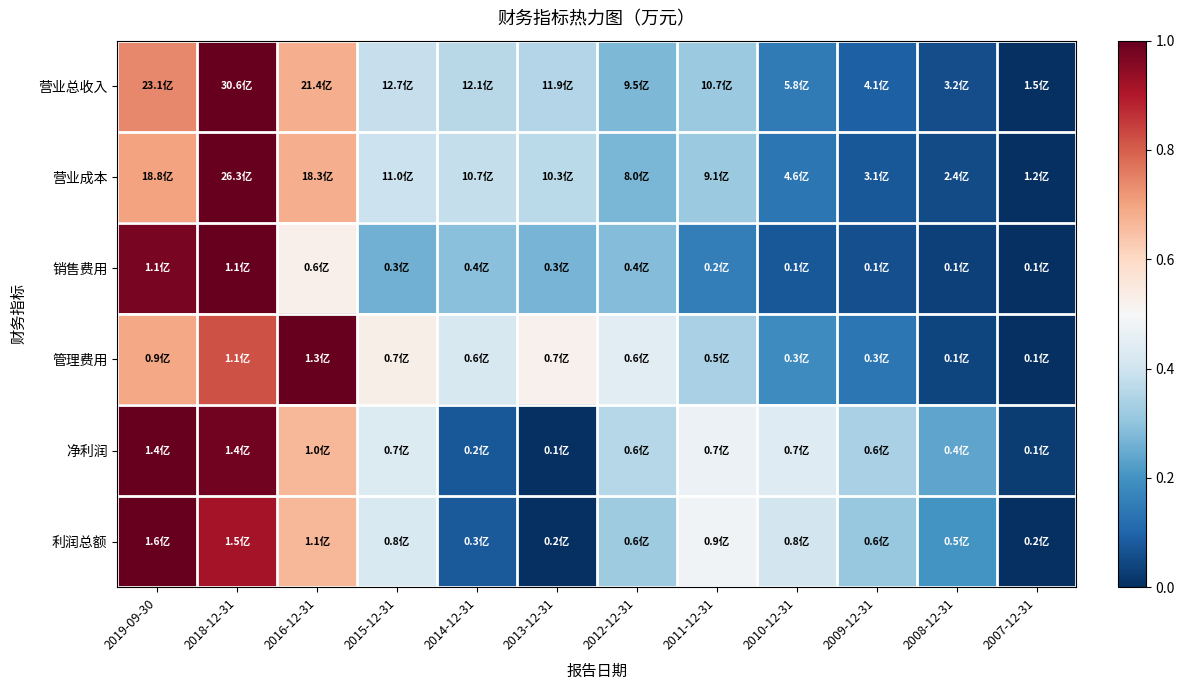

Reading right to left, what are all the values shown in this chart?

营业总收入: 2007-12-31=0.0	2008-12-31=0.1	2009-12-31=0.1	2010-12-31=0.1	2011-12-31=0.3	2012-12-31=0.3	2013-12-31=0.4	2014-12-31=0.4	2015-12-31=0.4	2016-12-31=0.7	2018-12-31=1.0	2019-09-30=0.7
营业成本: 2007-12-31=0.0	2008-12-31=0.1	2009-12-31=0.1	2010-12-31=0.1	2011-12-31=0.3	2012-12-31=0.3	2013-12-31=0.4	2014-12-31=0.4	2015-12-31=0.4	2016-12-31=0.7	2018-12-31=1.0	2019-09-30=0.7
销售费用: 2007-12-31=0.0	2008-12-31=0.0	2009-12-31=0.1	2010-12-31=0.1	2011-12-31=0.2	2012-12-31=0.3	2013-12-31=0.3	2014-12-31=0.3	2015-12-31=0.3	2016-12-31=0.5	2018-12-31=1.0	2019-09-30=1.0
管理费用: 2007-12-31=0.0	2008-12-31=0.0	2009-12-31=0.1	2010-12-31=0.2	2011-12-31=0.3	2012-12-31=0.4	2013-12-31=0.5	2014-12-31=0.4	2015-12-31=0.5	2016-12-31=1.0	2018-12-31=0.8	2019-09-30=0.7
净利润: 2007-12-31=0.0	2008-12-31=0.2	2009-12-31=0.3	2010-12-31=0.4	2011-12-31=0.5	2012-12-31=0.4	2013-12-31=0.0	2014-12-31=0.1	2015-12-31=0.4	2016-12-31=0.7	2018-12-31=1.0	2019-09-30=1.0
利润总额: 2007-12-31=0.0	2008-12-31=0.2	2009-12-31=0.3	2010-12-31=0.4	2011-12-31=0.5	2012-12-31=0.3	2013-12-31=0.0	2014-12-31=0.1	2015-12-31=0.4	2016-12-31=0.7	2018-12-31=0.9	2019-09-30=1.0